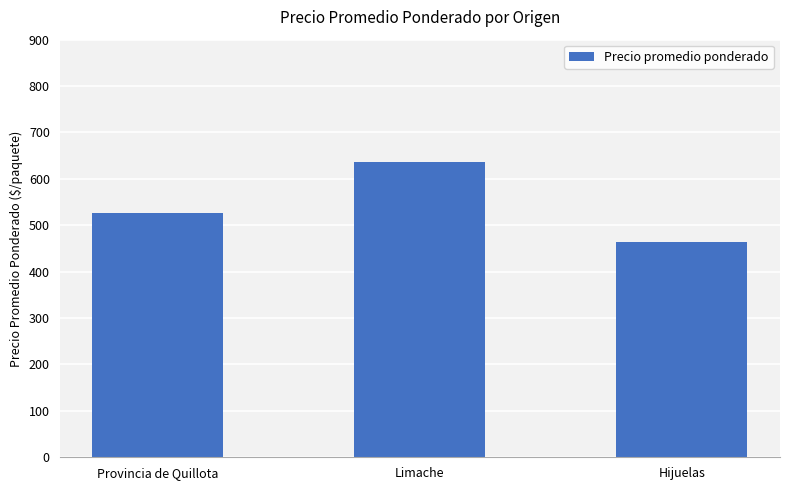

Which label corresponds to the smallest value in the chart?

Hijuelas